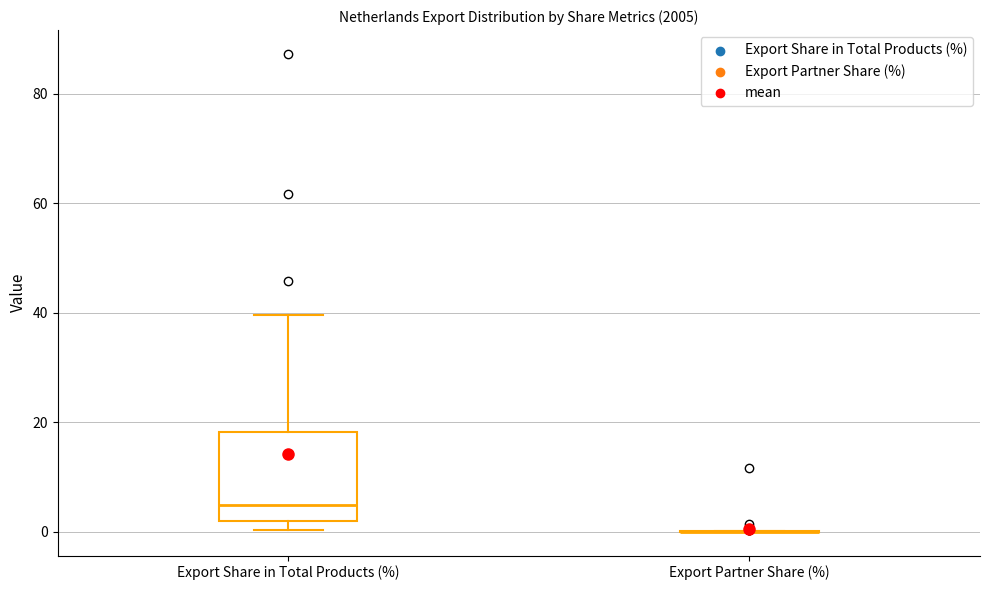

Reading left to right, read every box against the y-axis: the position of its median line, the range the box covers, and the ends of its whiskers. The values are not printed on the chart, so give them approximately, as read against the axis.

Export Share in Total Products (%): median 4, box 2 to 18, whiskers 0 to 40
Export Partner Share (%): box collapsed to a line at 0, whiskers 0 to 0